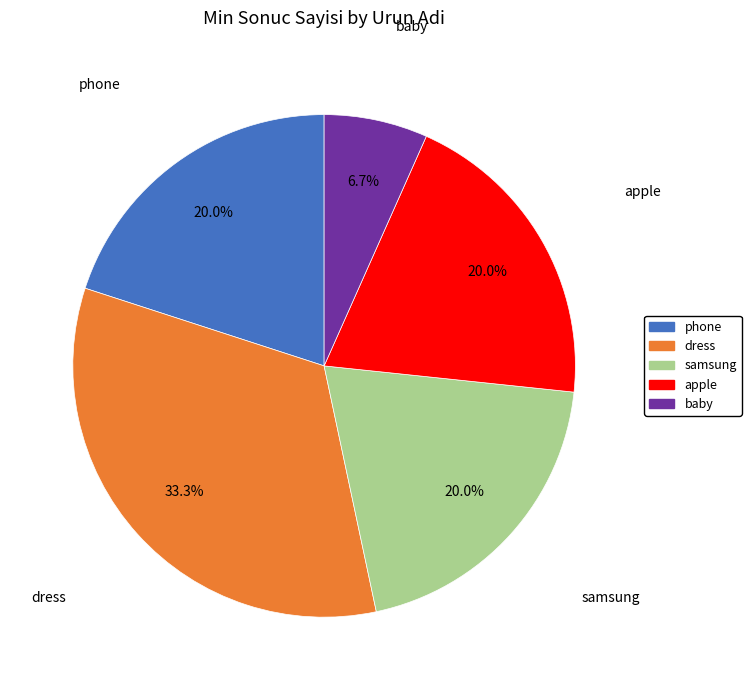

Combined, do dress and samsung account for over 50%?

Yes